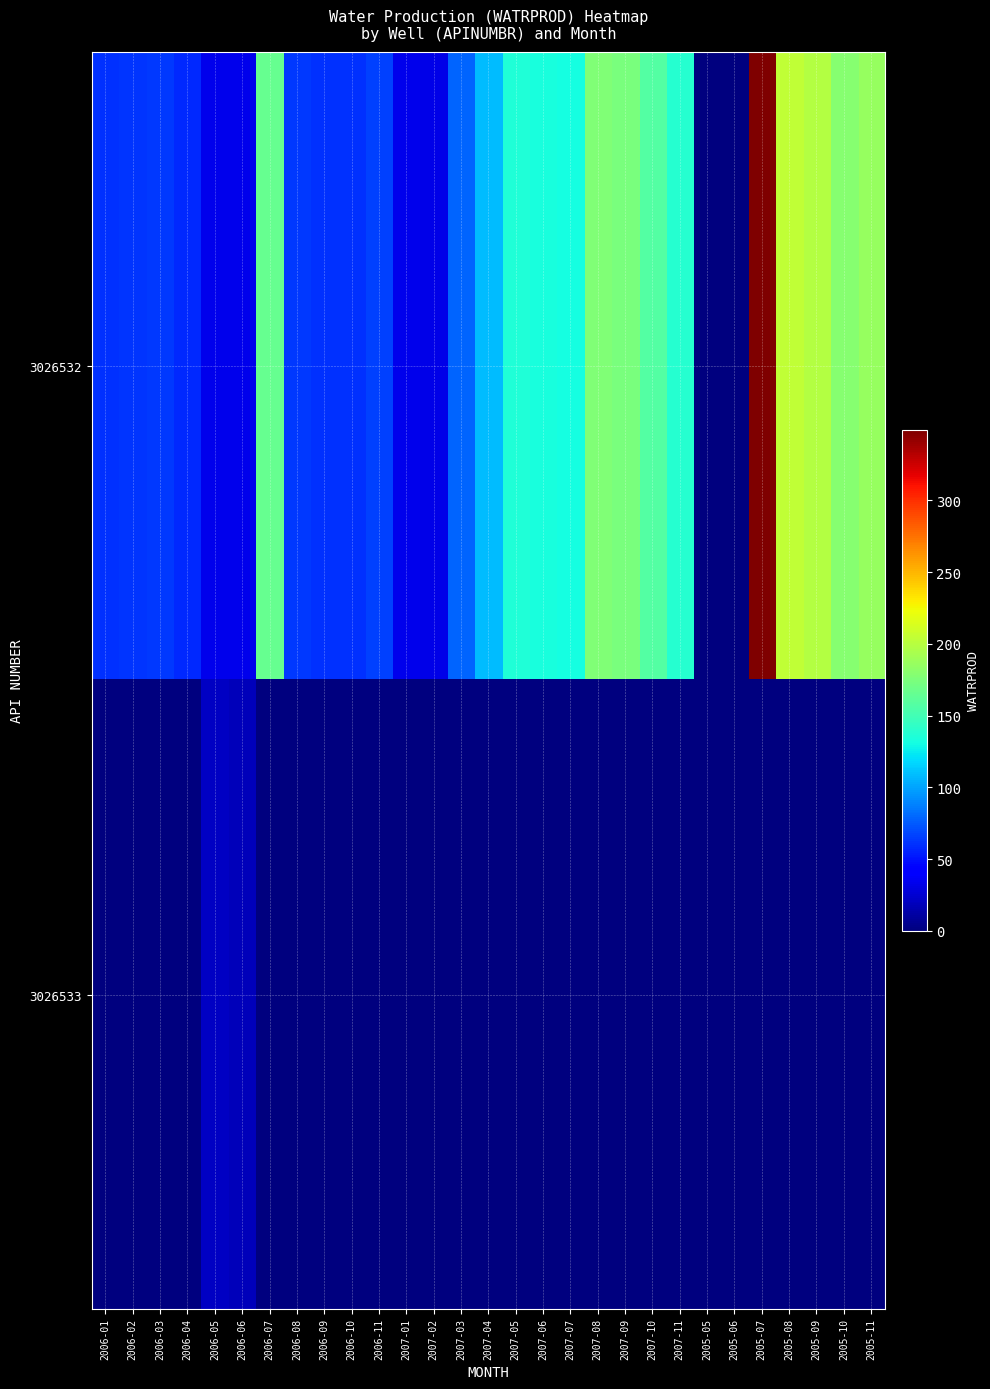

At how many categories does at least one series exceed 194?

3